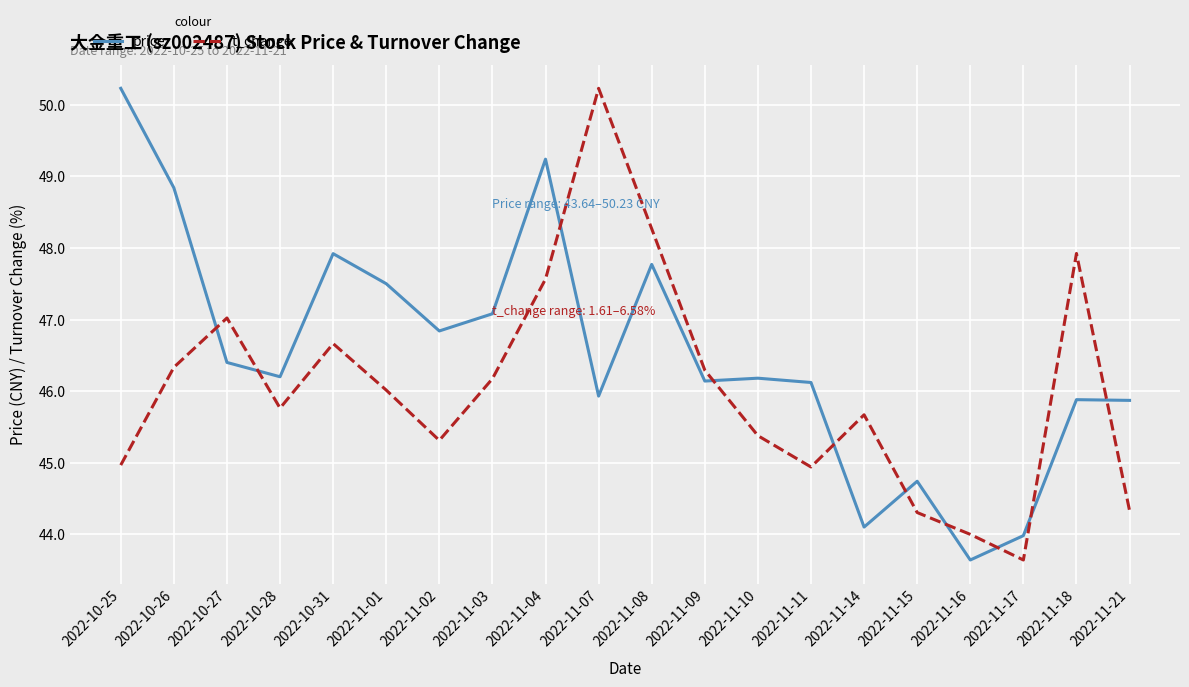

True or false: t_change and price intersect in this chart.

True